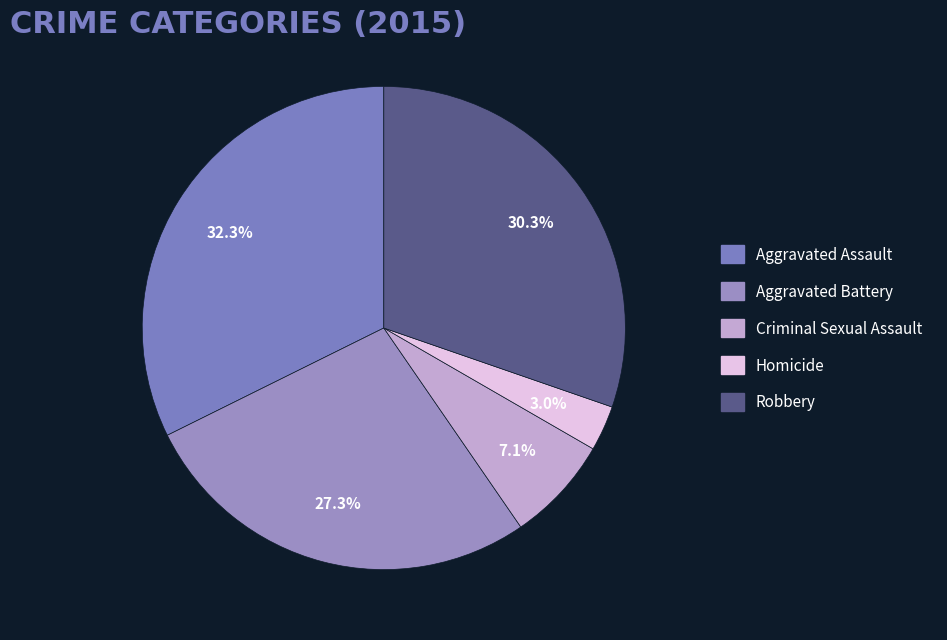

Do Aggravated Battery and Robbery together represent more than half of the pie?

Yes